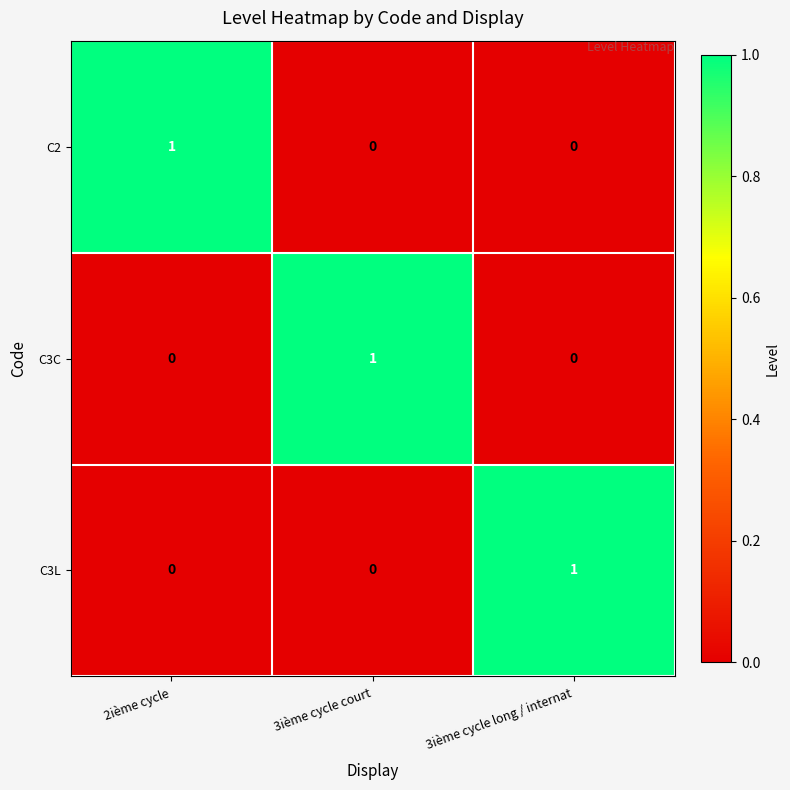

At which label does C3L reach its peak?

3ième cycle long / internat